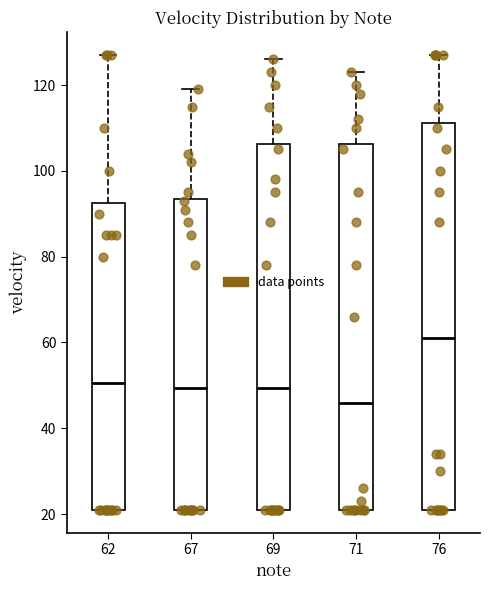

Reading left to right, read every box against the y-axis: the position of its median line, the range the box covers, and the ends of its whiskers. The values are not printed on the chart, so give them approximately, as read against the axis.

62: median 50, box 22 to 92, whiskers 22 to 128
67: median 50, box 22 to 94, whiskers 22 to 120
69: median 50, box 22 to 106, whiskers 22 to 126
71: median 46, box 22 to 106, whiskers 22 to 124
76: median 62, box 22 to 112, whiskers 22 to 128